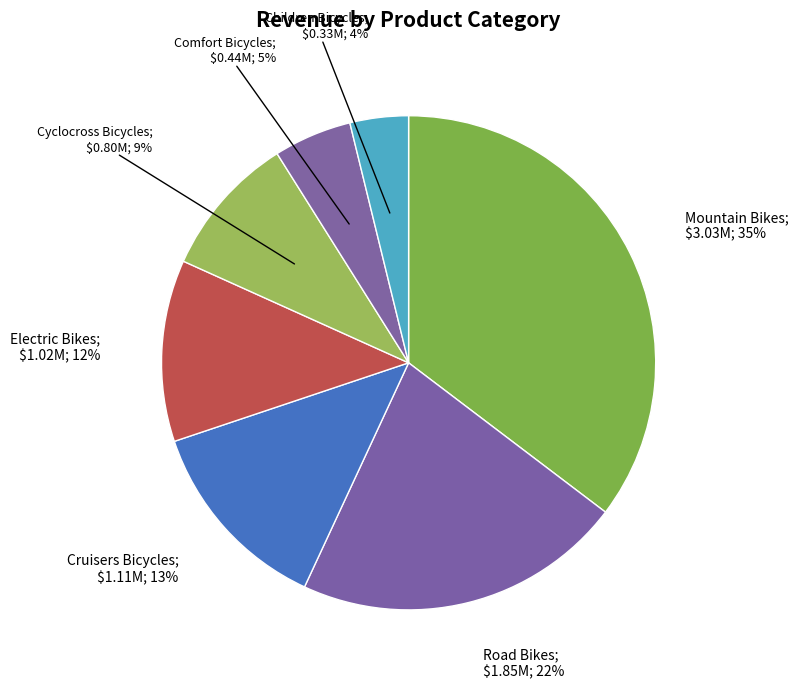

How many slices are in this pie chart?

7